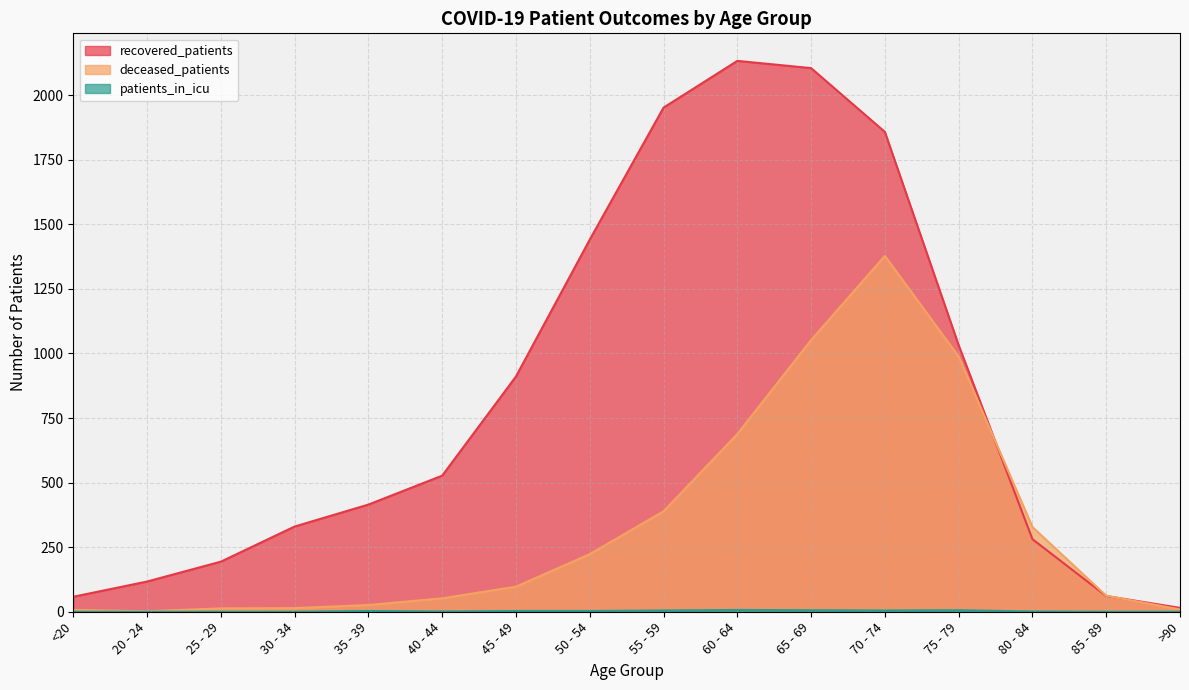

Reading left to right, list all the values displayed in this chart.

recovered_patients: <20=58	20 - 24=117	25 - 29=194	30 - 34=330	35 - 39=415	40 - 44=527	45 - 49=911	50 - 54=1441	55 - 59=1952	60 - 64=2133	65 - 69=2105	70 - 74=1858	75 - 79=1032	80 - 84=281	85 - 89=61	>90=15
deceased_patients: <20=7	20 - 24=2	25 - 29=13	30 - 34=14	35 - 39=26	40 - 44=52	45 - 49=97	50 - 54=223	55 - 59=389	60 - 64=688	65 - 69=1052	70 - 74=1378	75 - 79=988	80 - 84=328	85 - 89=62	>90=9
patients_in_icu: <20=0	20 - 24=0	25 - 29=0	30 - 34=0	35 - 39=3	40 - 44=1	45 - 49=3	50 - 54=3	55 - 59=5	60 - 64=7	65 - 69=6	70 - 74=5	75 - 79=6	80 - 84=1	85 - 89=0	>90=0